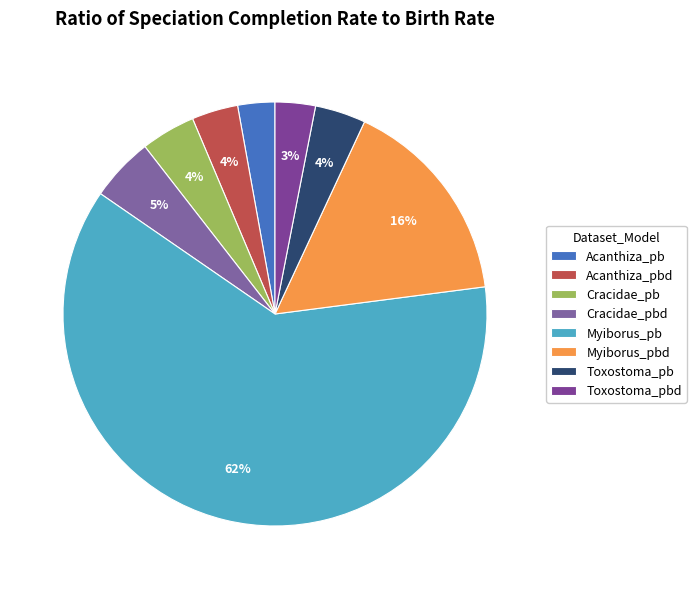

How many segments does this pie chart have?

8